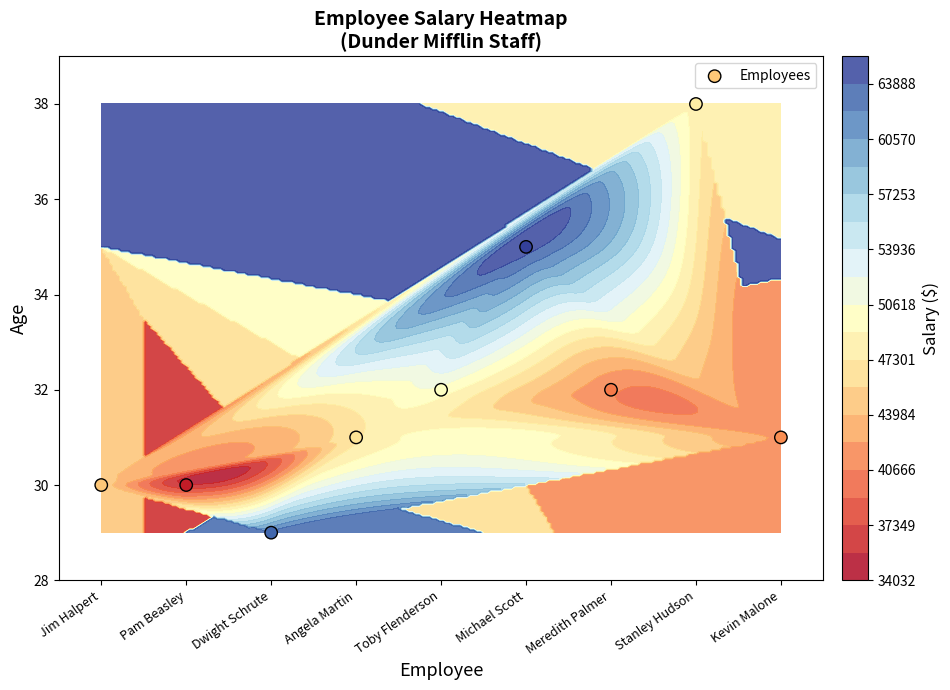

Reading left to right, transcribe all the data shown in this chart.

30	30	29	31	32	35	32	38	31